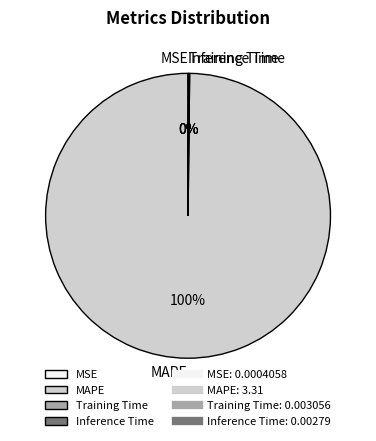

Is it true that MAPE is 100% of the pie?

True